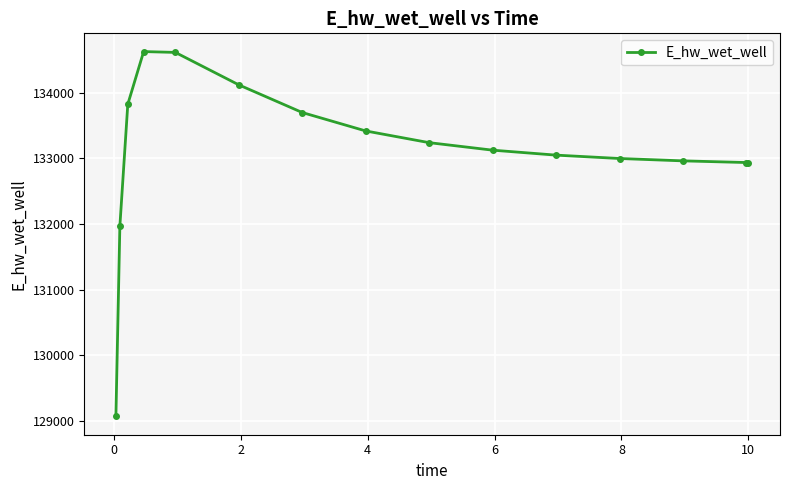

What is the minimum value shown in the chart?

129070.3